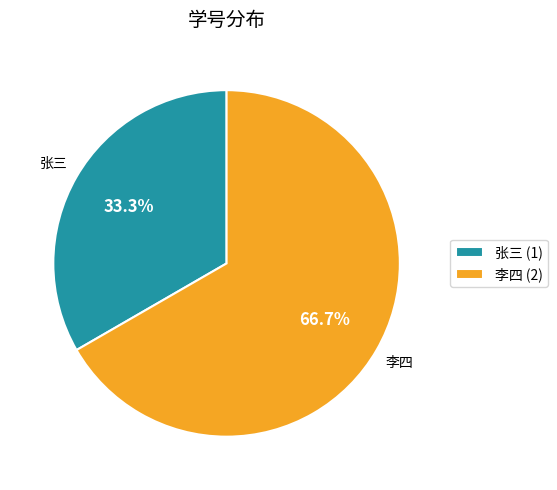

Which category has the biggest portion of the pie?

李四